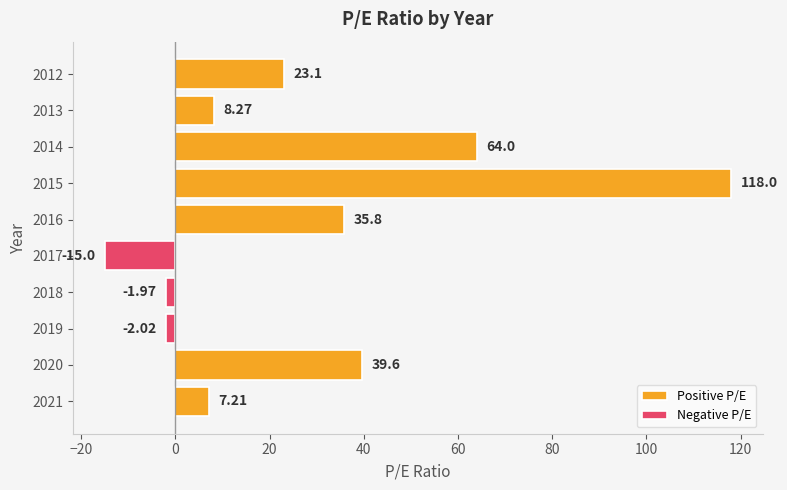

At how many categories does at least one series exceed 49?

2